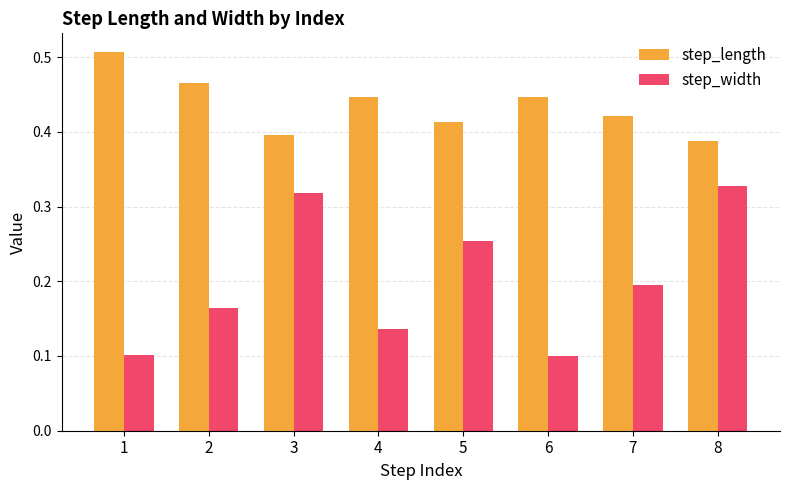

At how many categories does at least one series exceed 0?

8